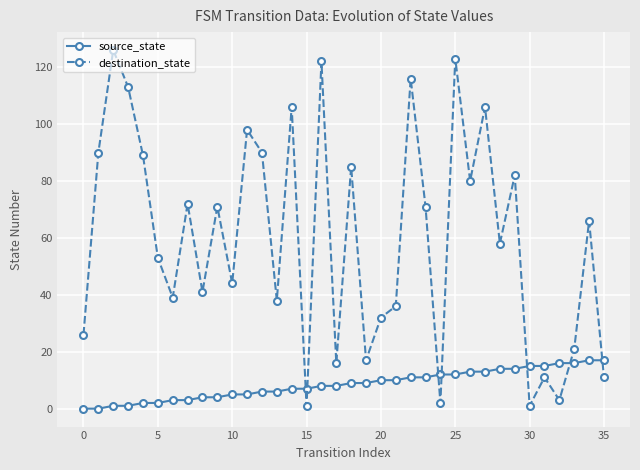

Which series has the widest spread of values?

destination_state